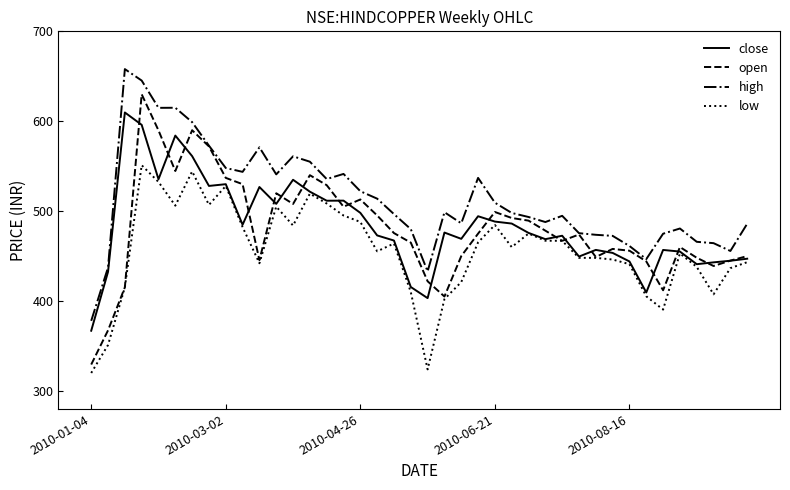

True or false: low and high intersect in this chart.

False